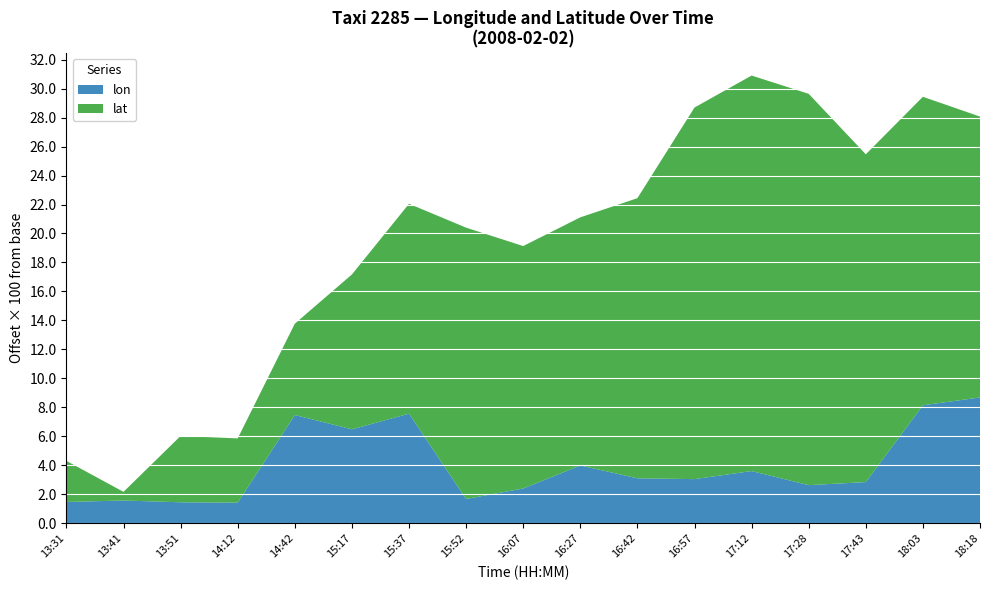

What is the highest value of the lon series?

8.7